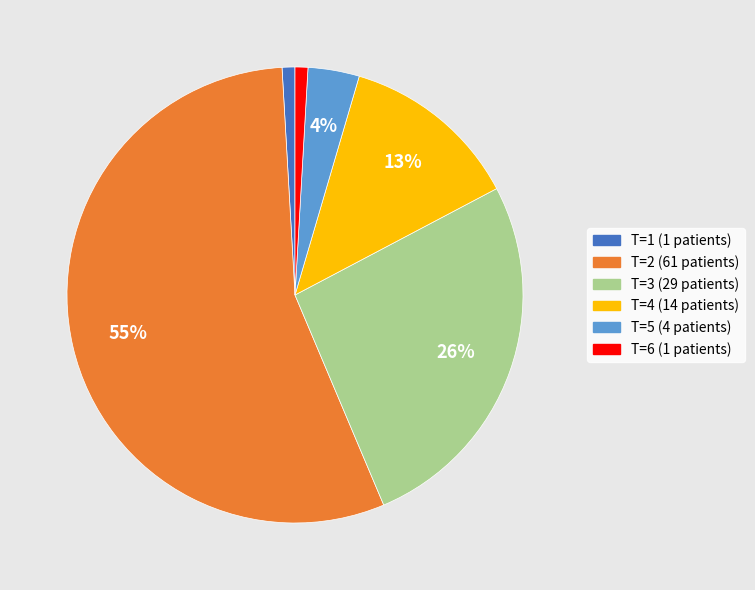

What percentage is the T=1 (1 patients) slice, to the nearest percent?

1%